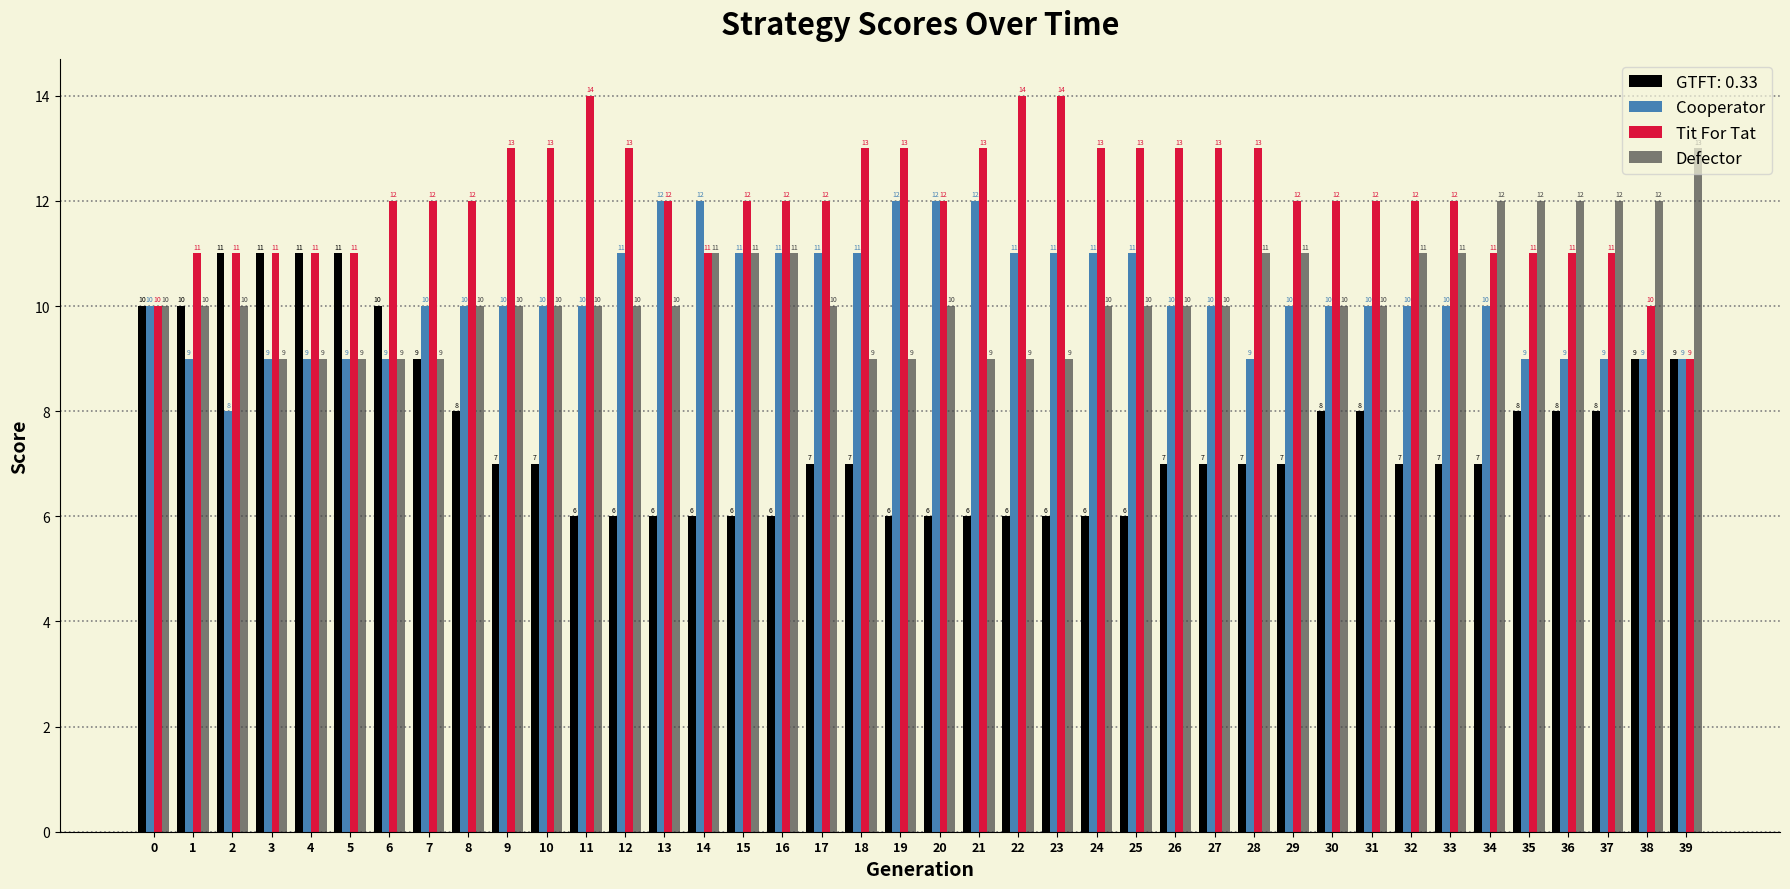

What is the total value across all series at 39?

40